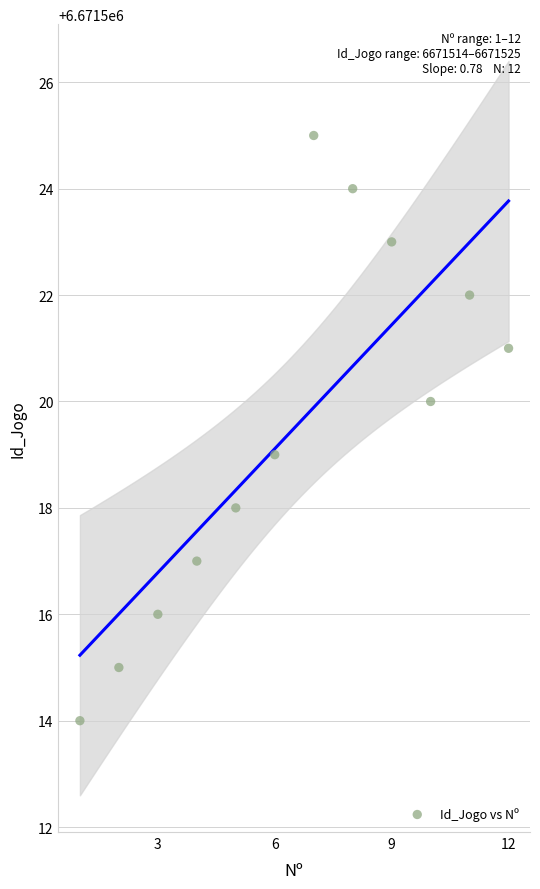

What is the range of Y values (max minus min)?

11